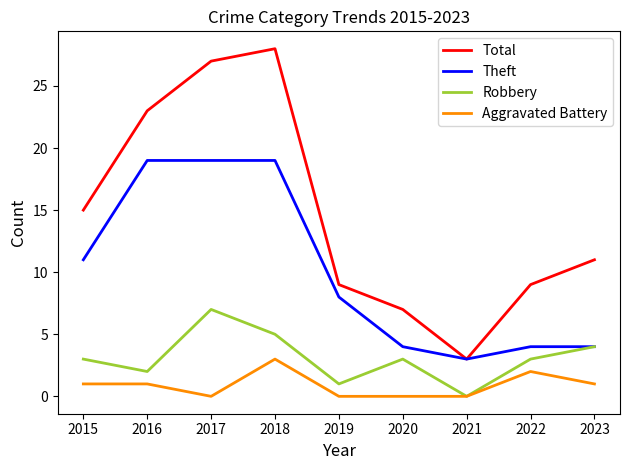

Between 2016 and 2022, which series saw the biggest shift?

Theft